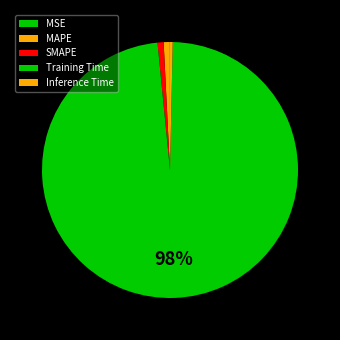

What is the largest slice in the pie chart?

Training Time